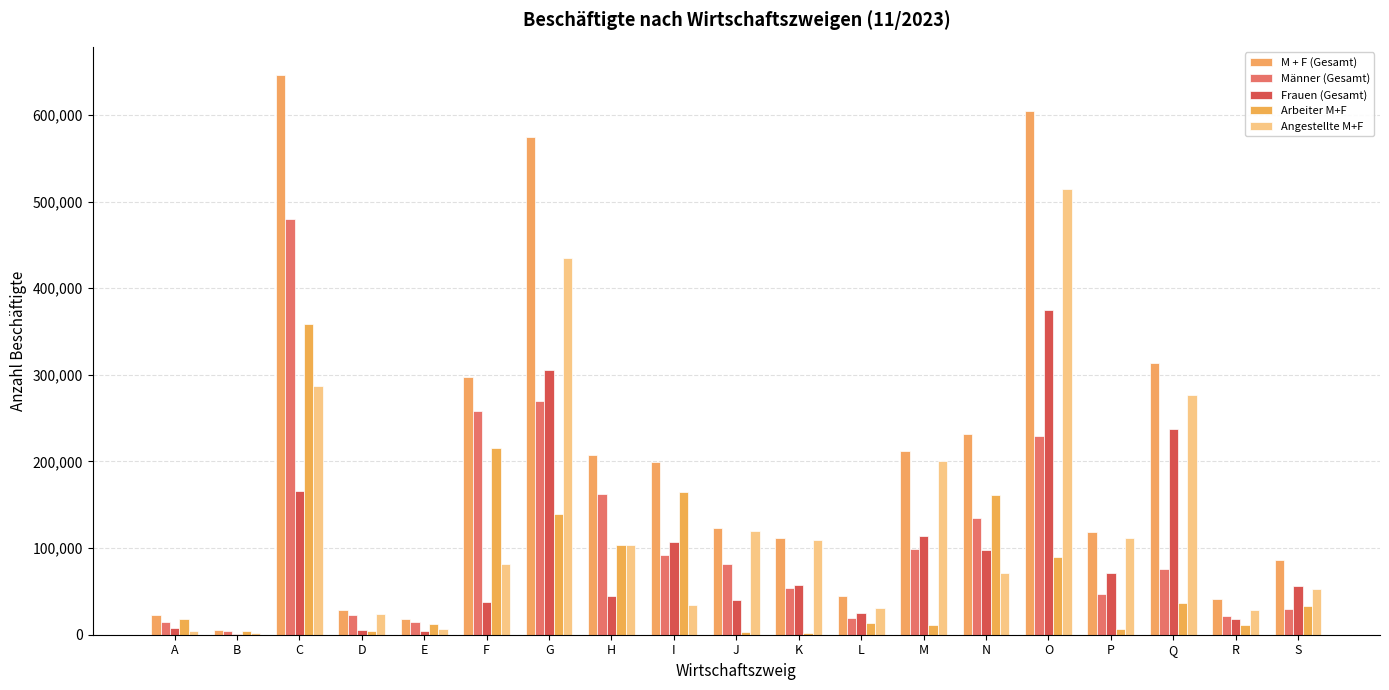

Rank the series at K from highest to lowest value.

M + F (Gesamt), Angestellte M+F, Frauen (Gesamt), Männer (Gesamt), Arbeiter M+F